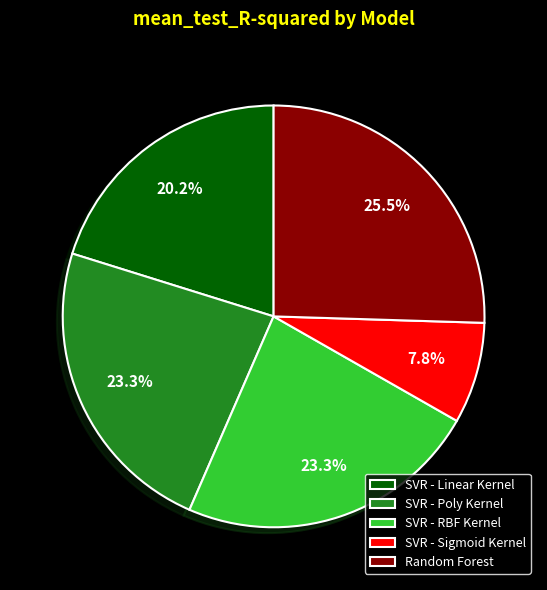

Is there a majority slice in this chart?

No